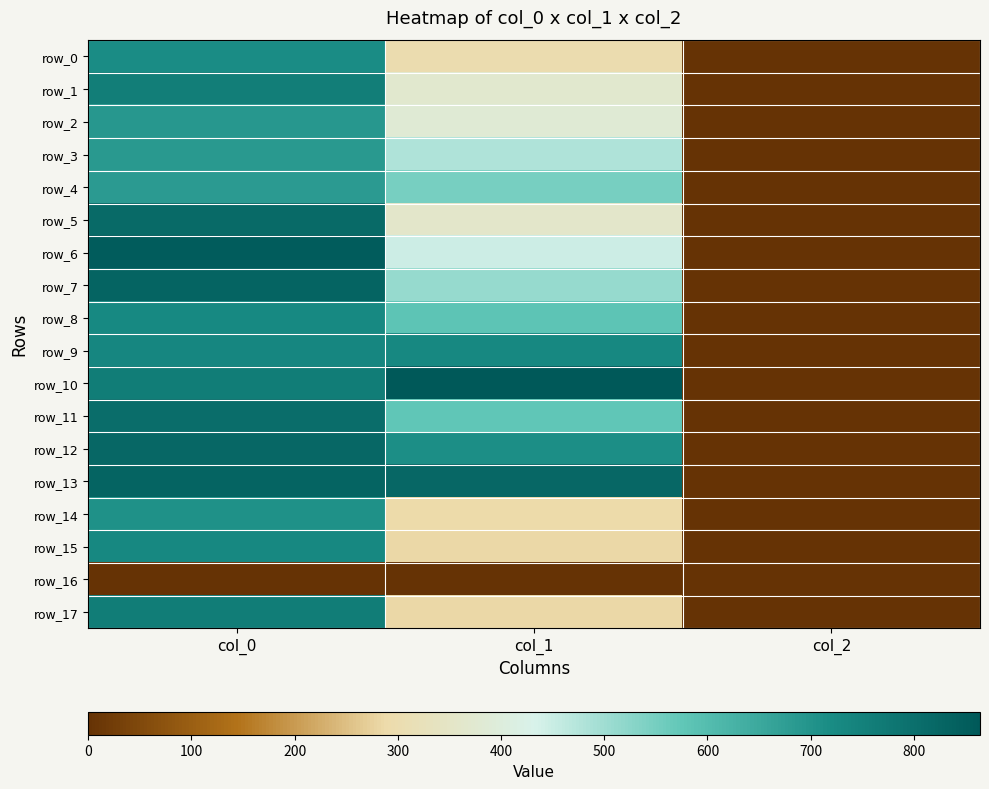

At which label is row_14 closest to 354?

col_1